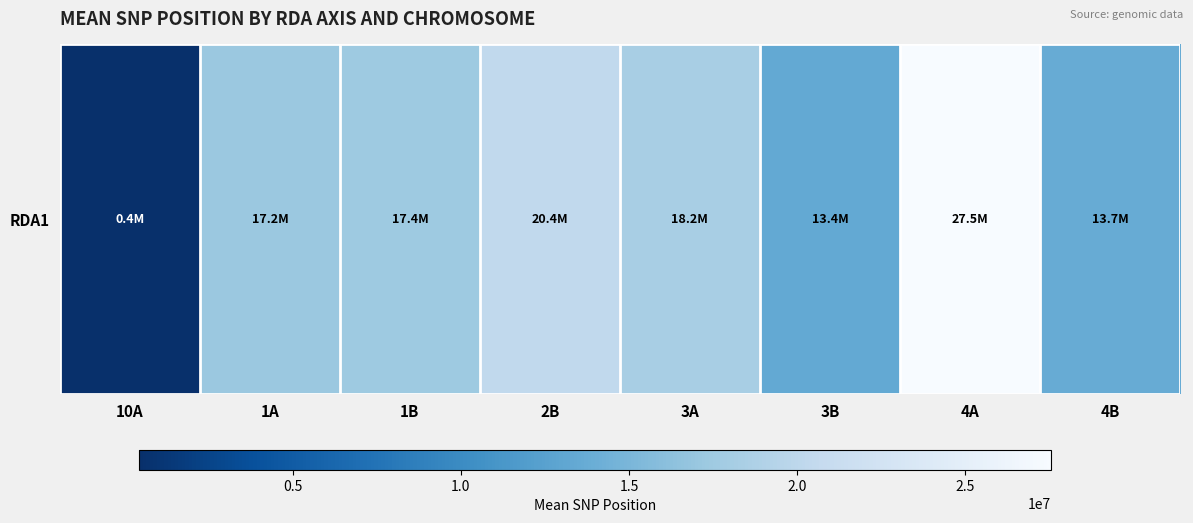

List the labels in order of value, smallest first.

10A, 3B, 4B, 1A, 1B, 3A, 2B, 4A